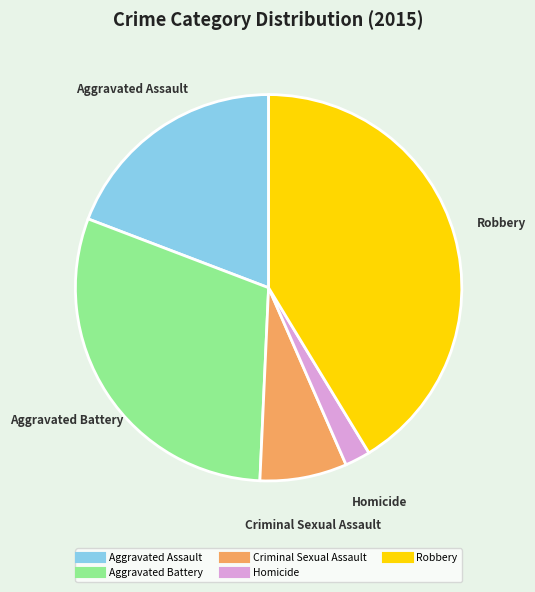

Approximately how many times larger is the value at Criminal Sexual Assault compared to Aggravated Assault?

0.4